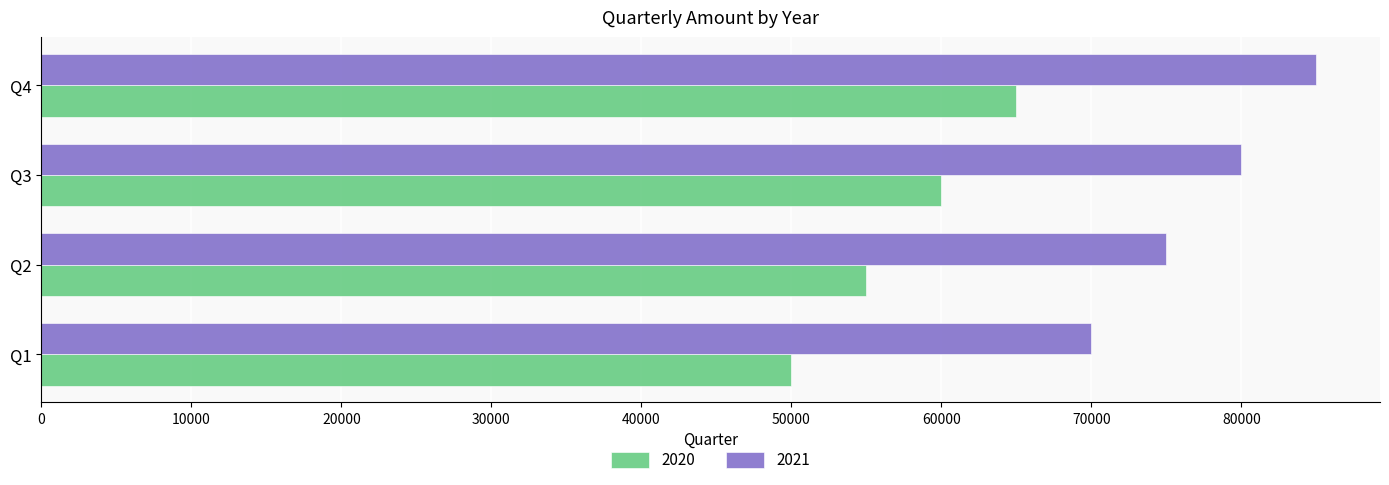

At which label does 2020 reach its peak?

Q4